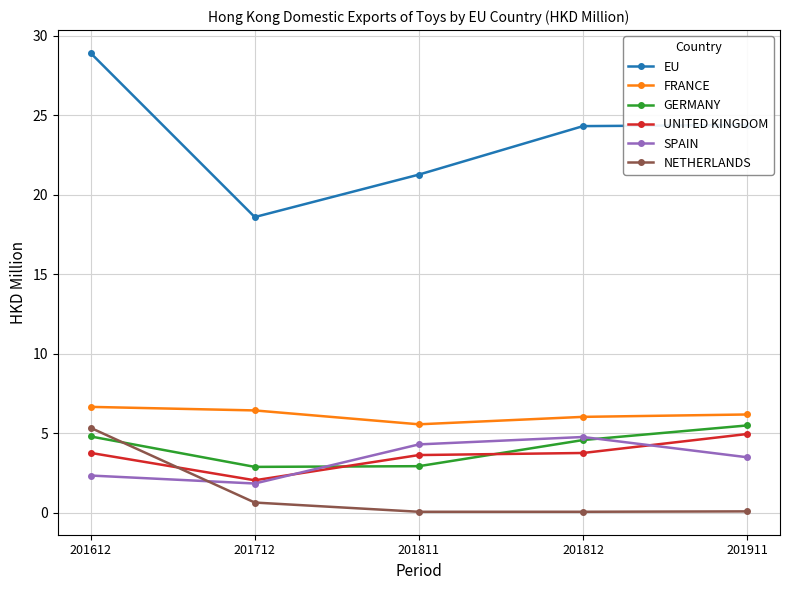

How many data points in GERMANY are less than 4?

2